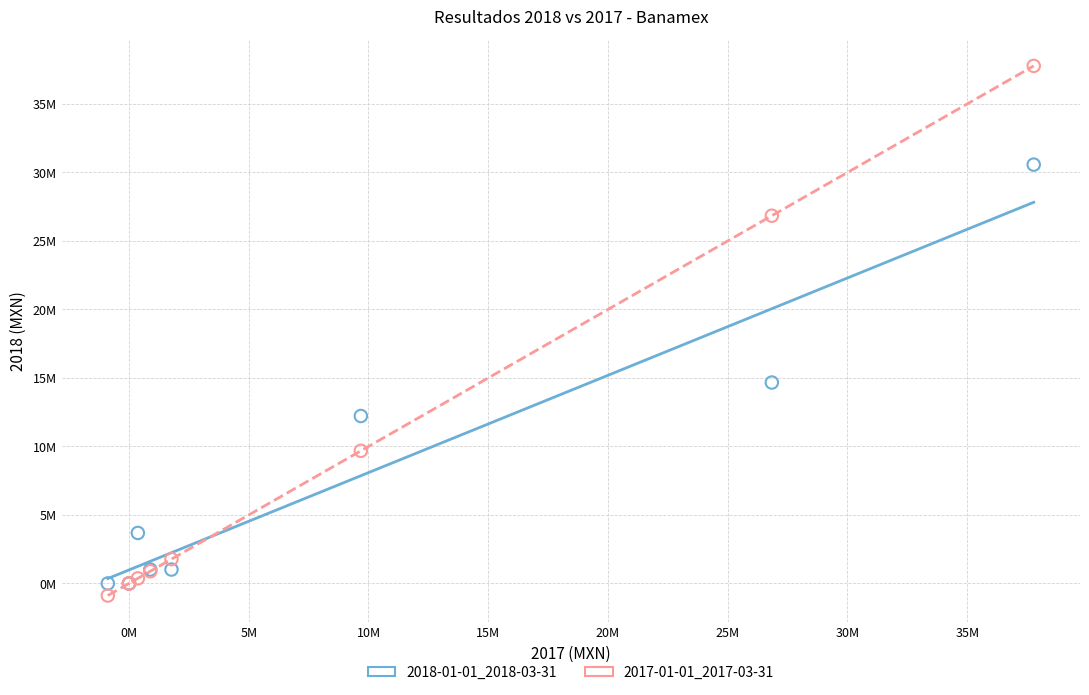

What are all the series names shown in the legend?

2018-01-01_2018-03-31, 2017-01-01_2017-03-31